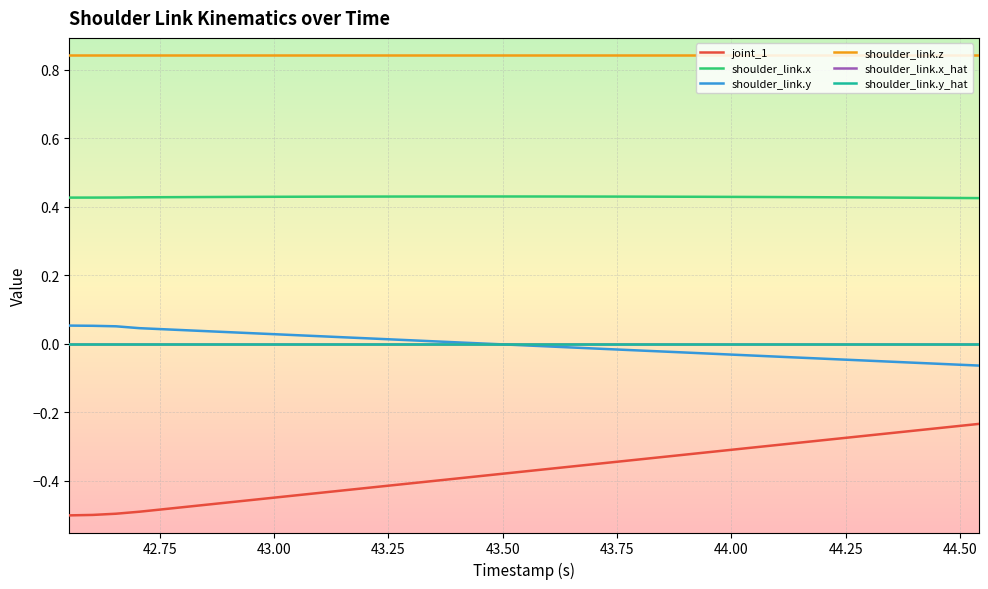

True or false: shoulder_link.y and shoulder_link.x intersect in this chart.

False